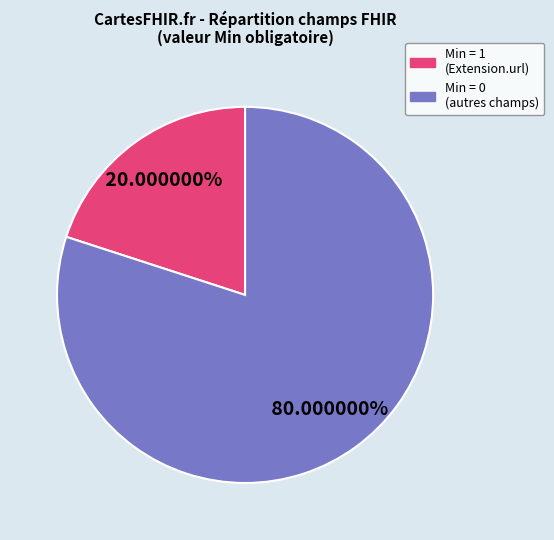

Count the number of slices in the pie.

2